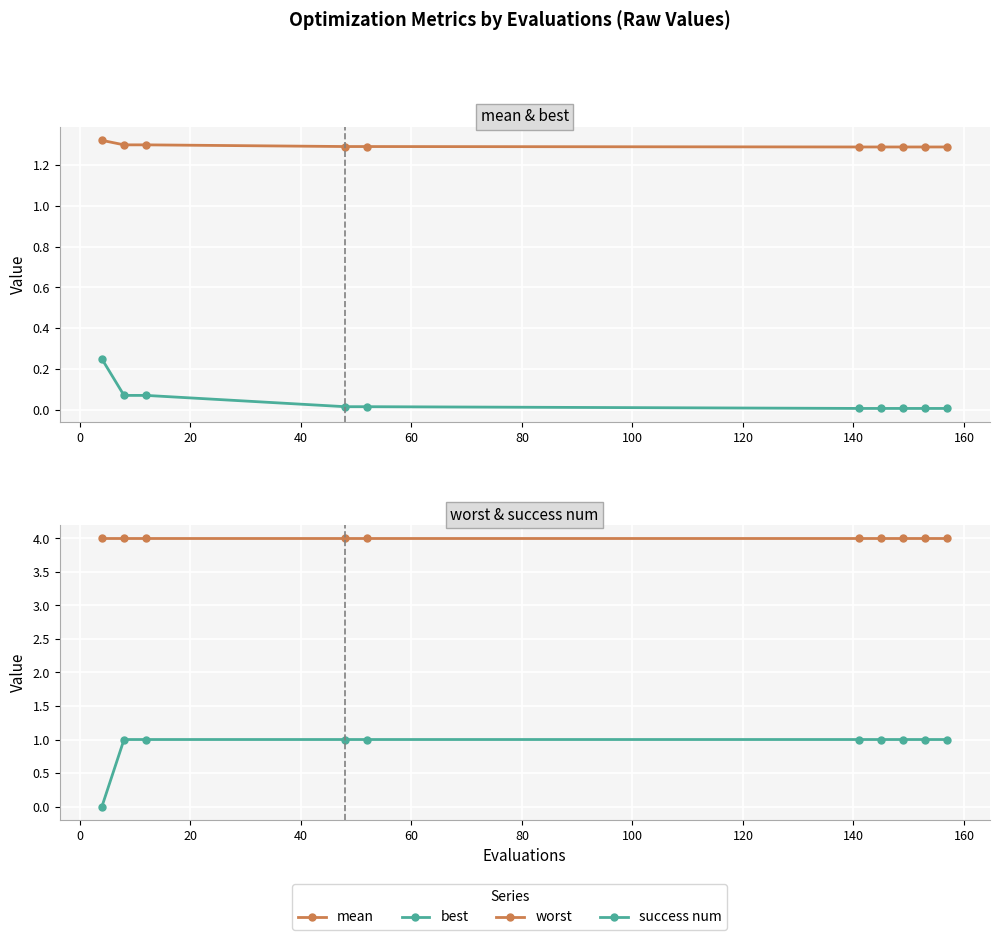

Count the number of categories in the chart.

10